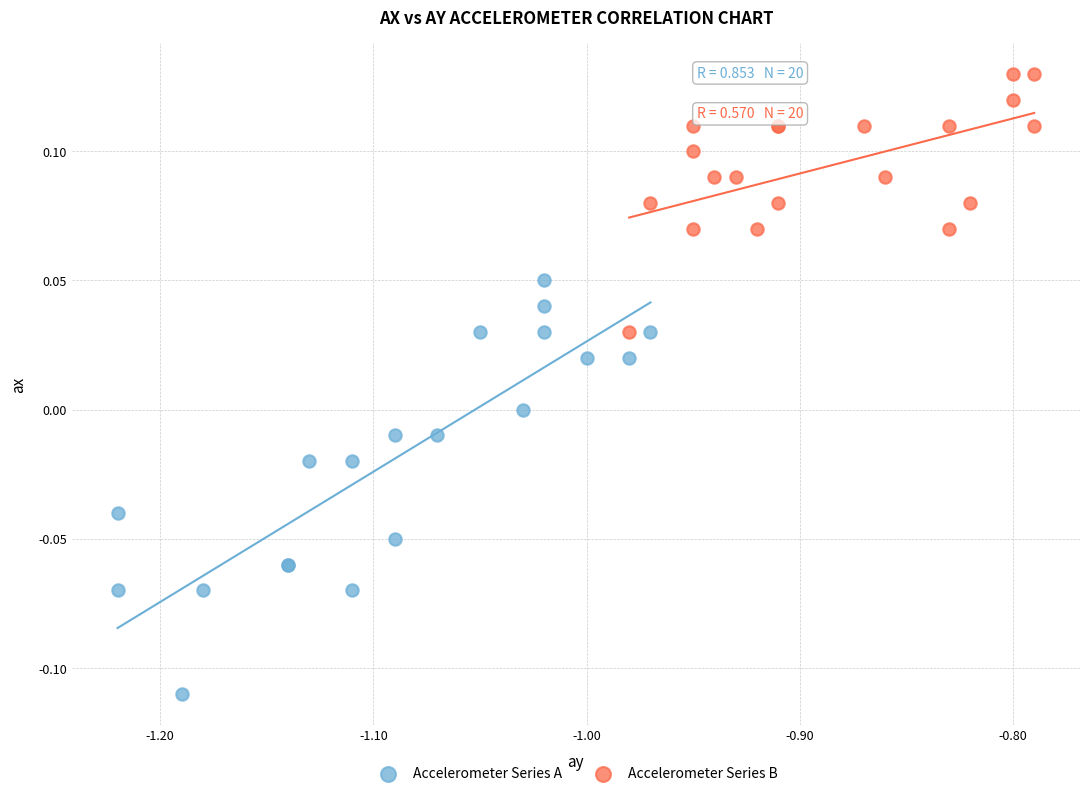

Which series has the largest Y range (max minus min)?

Accelerometer Series A